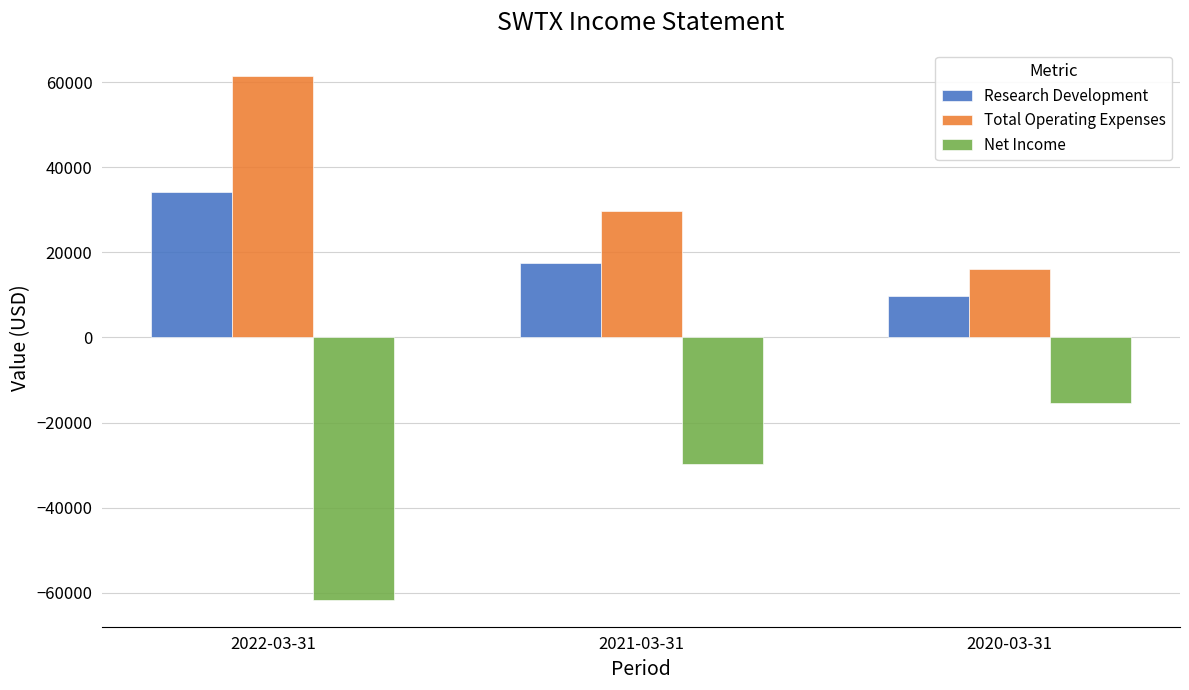

Reading right to left, list all the values displayed in this chart.

Research Development: 2020-03-31=9700	2021-03-31=17400	2022-03-31=34100
Total Operating Expenses: 2020-03-31=16100	2021-03-31=29800	2022-03-31=61500
Net Income: 2020-03-31=-15300	2021-03-31=-29800	2022-03-31=-61800